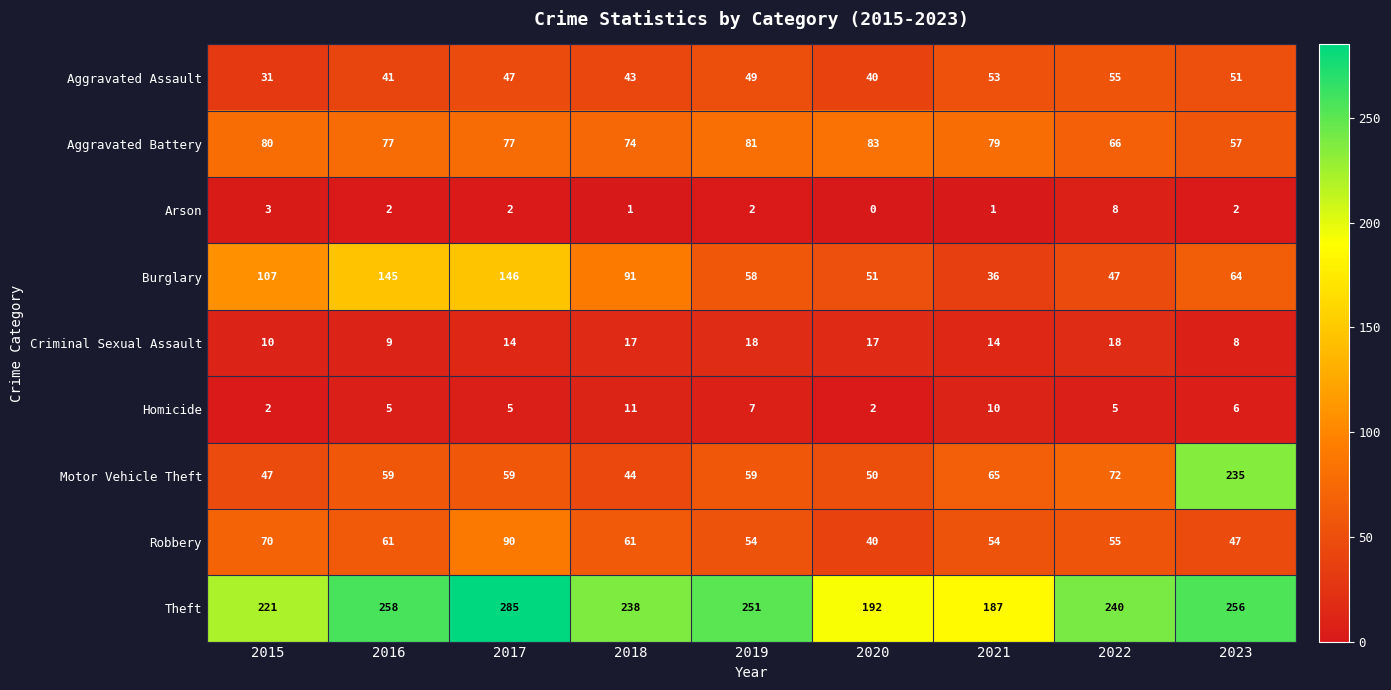

The Motor Vehicle Theft series shows 89 at 2016. True or false?

False